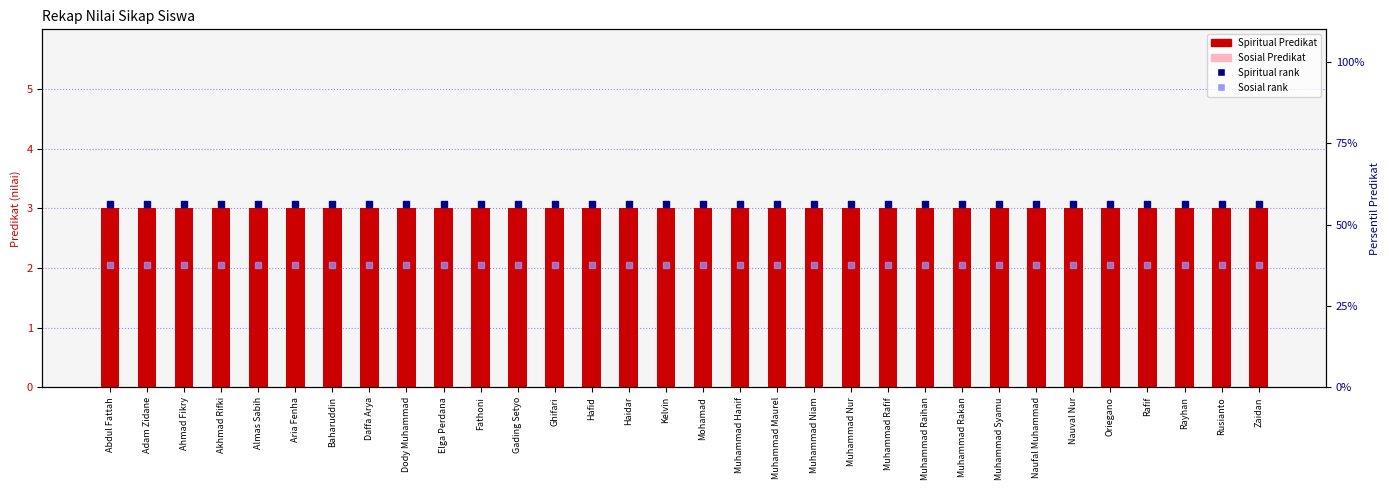

What is the total value across all series at Muhammad Rakan?

98.2